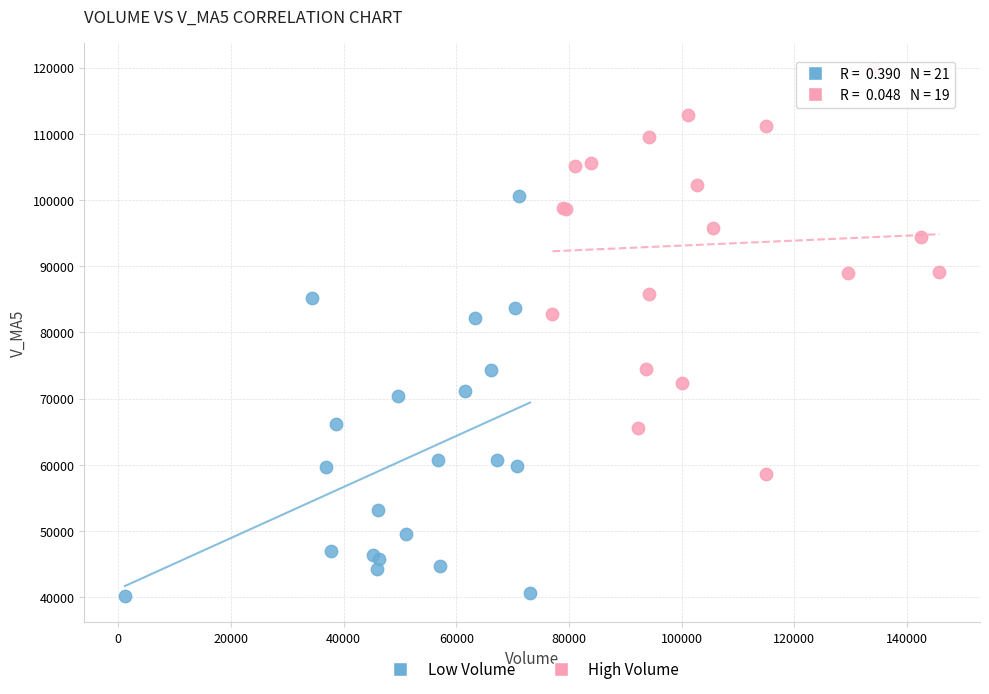

Which series has the widest spread of Y values?

High Volume